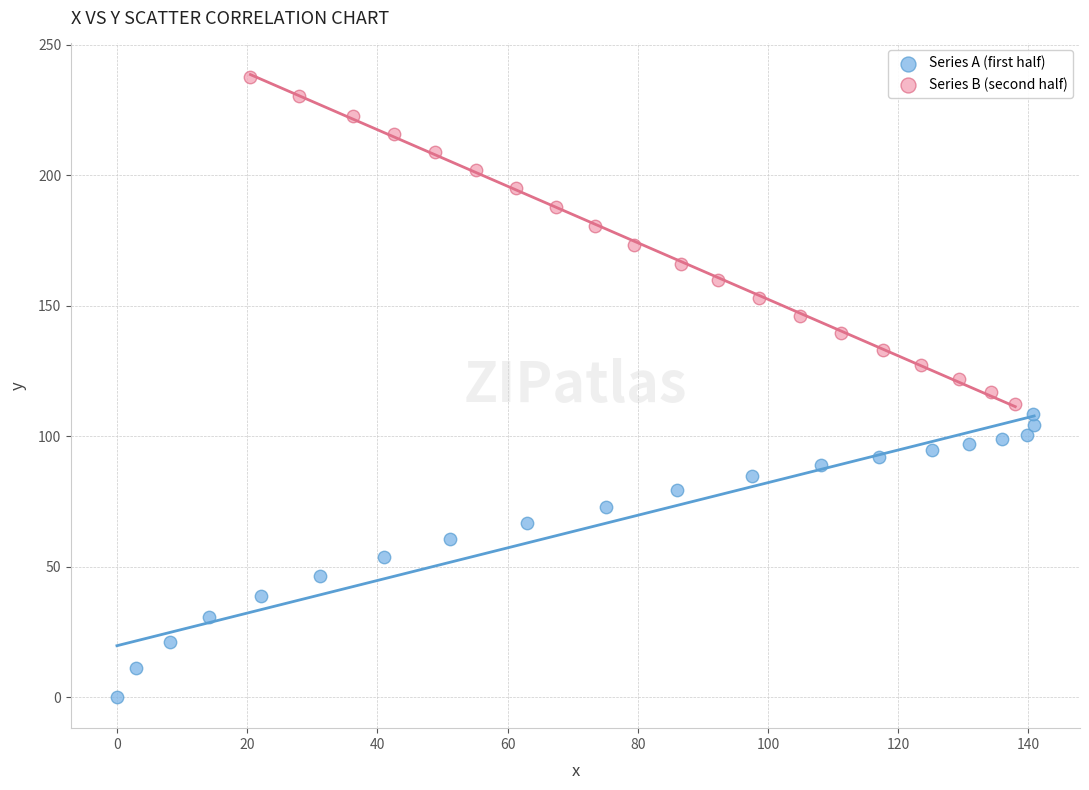

What are all the series names shown in the legend?

Series A (first half), Series B (second half)